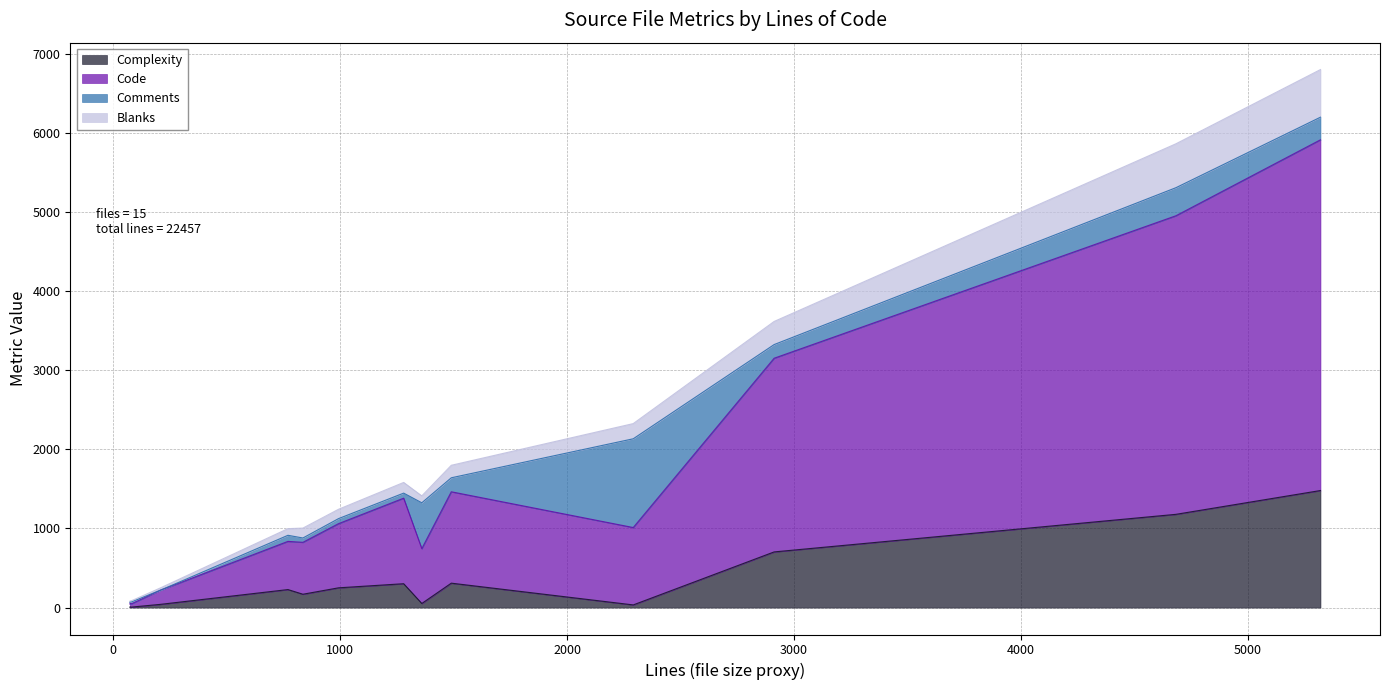

What is the maximum value for Complexity?

1480